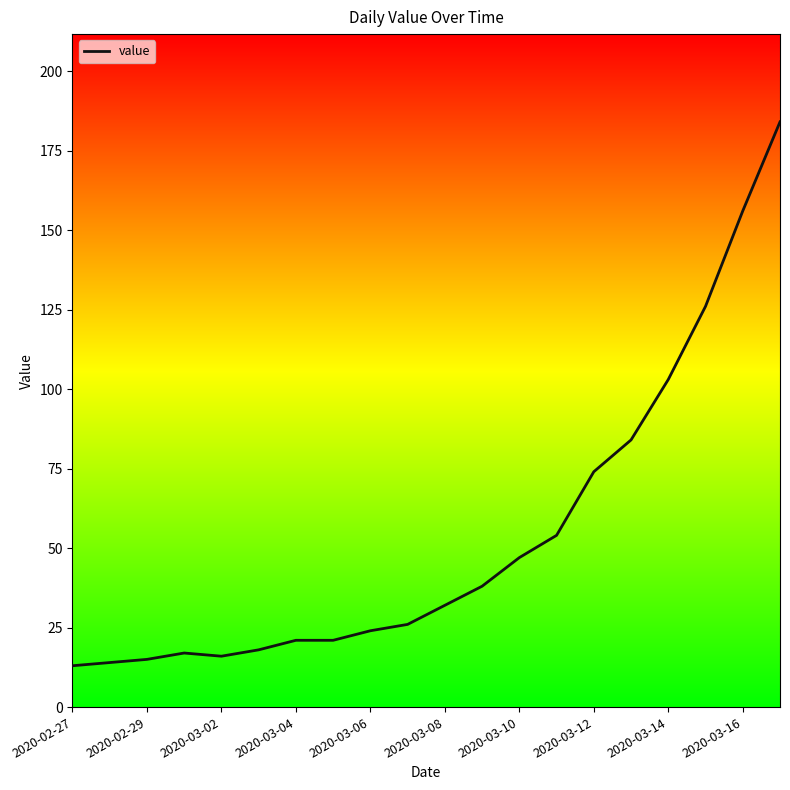

What is the difference between the maximum and minimum values?

171